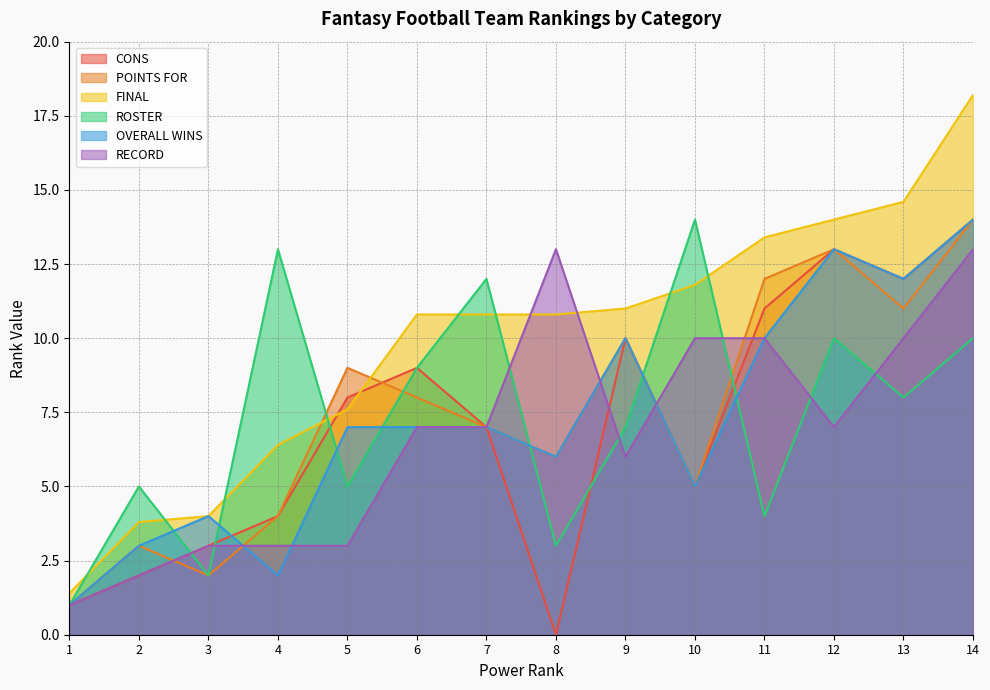

True or false: POINTS FOR and RECORD cross at least once.

True